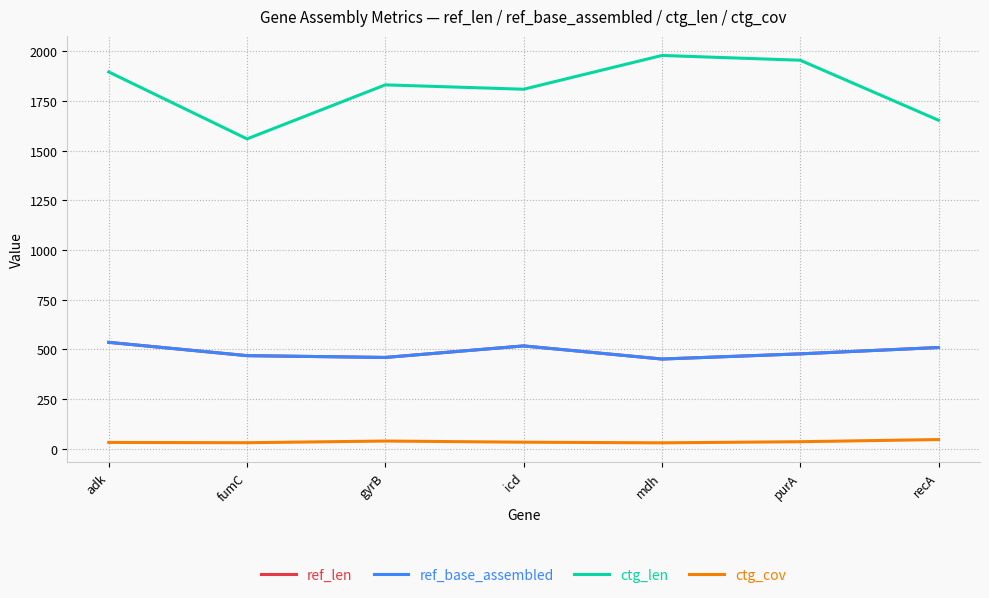

Does the chart display data point markers on the line(s)?

No